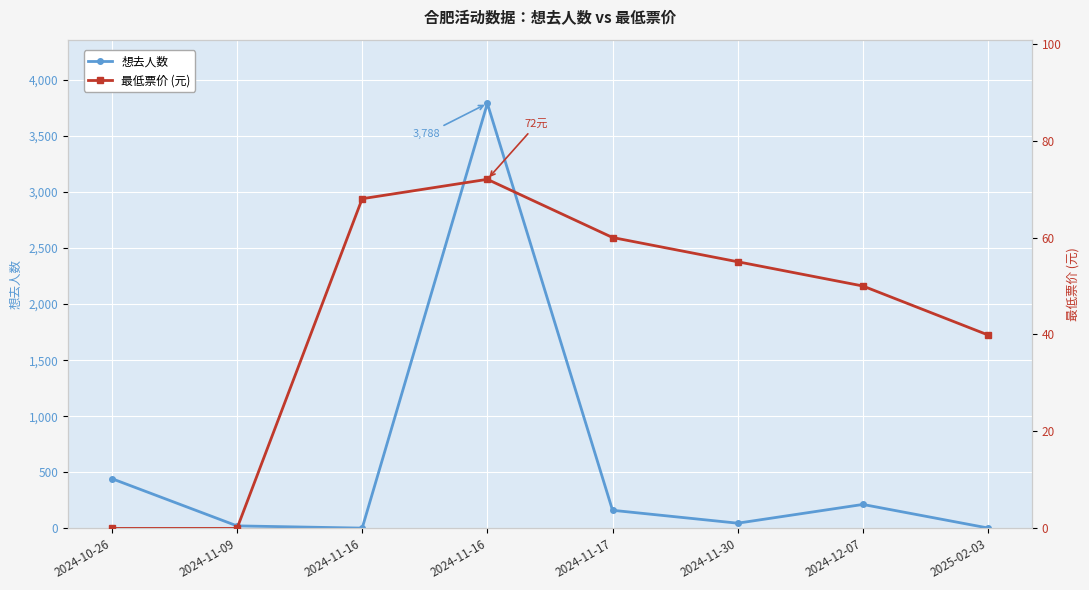

What is the difference between the maximum and minimum values in the 最低票价 (元) series?

72.0